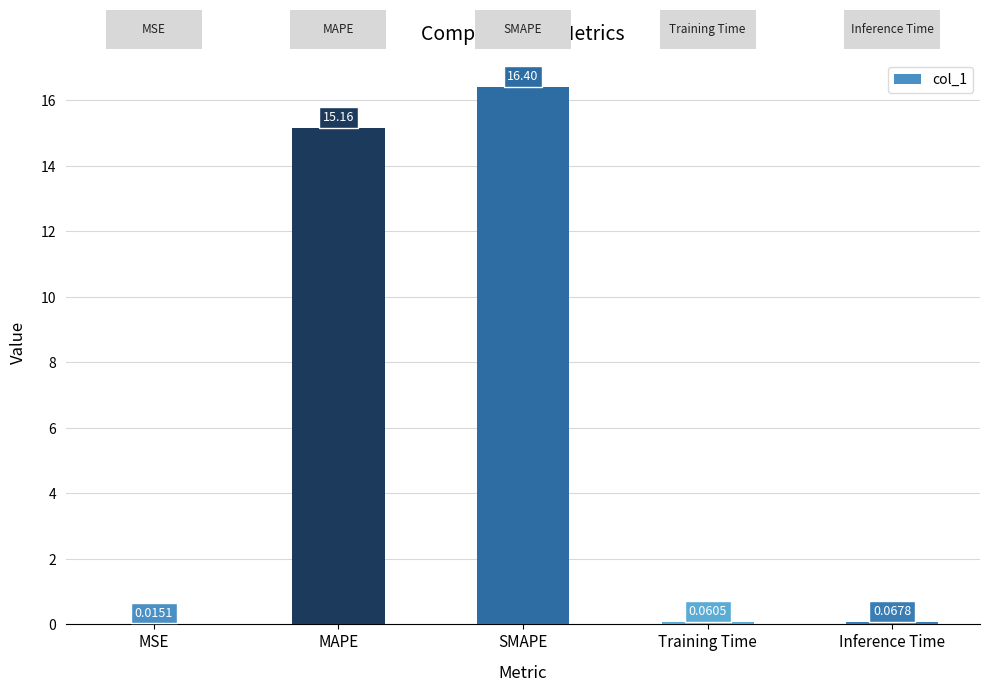

What is the sum of the values at SMAPE and MAPE?

31.6